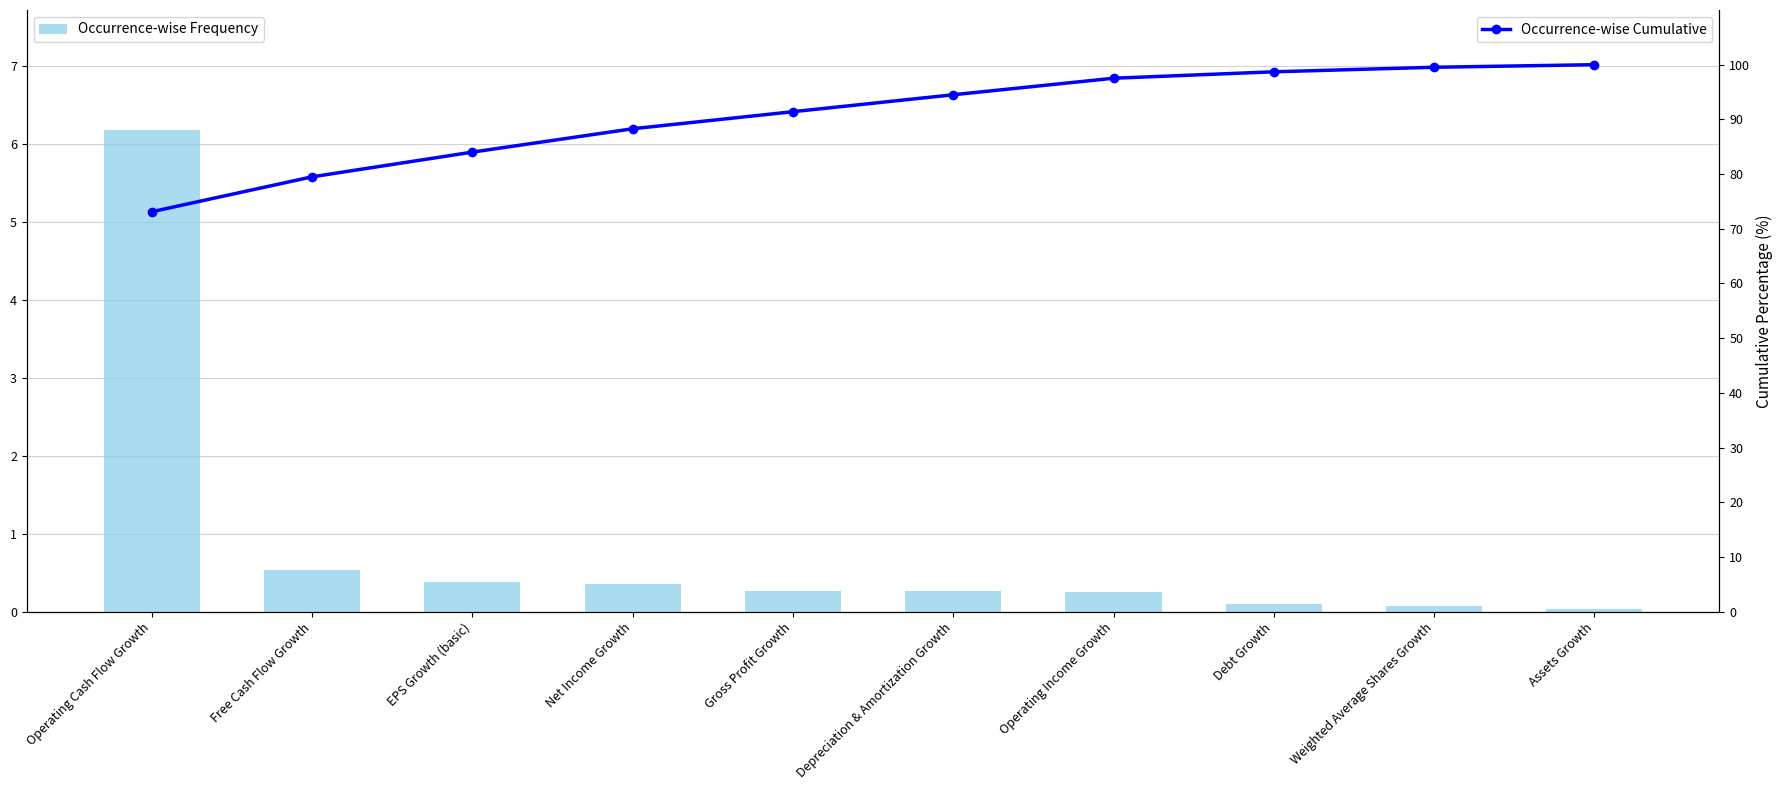

How many groups of bars are there?

10